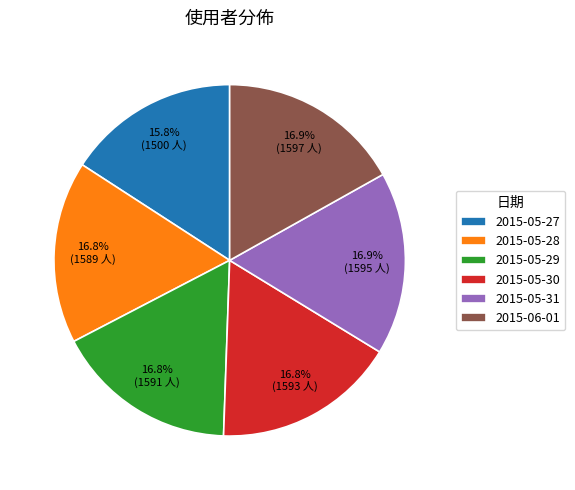

What is the total percentage of 2015-05-28 and 2015-06-01?

33.7%